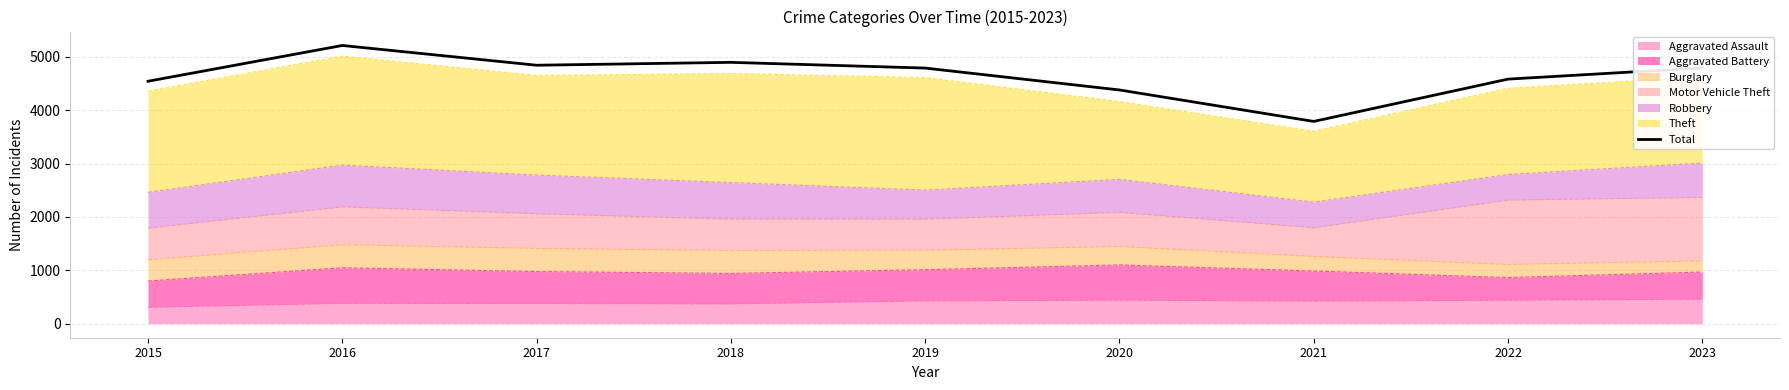

What is the approximate value at 2021, to the nearest 10?

3790